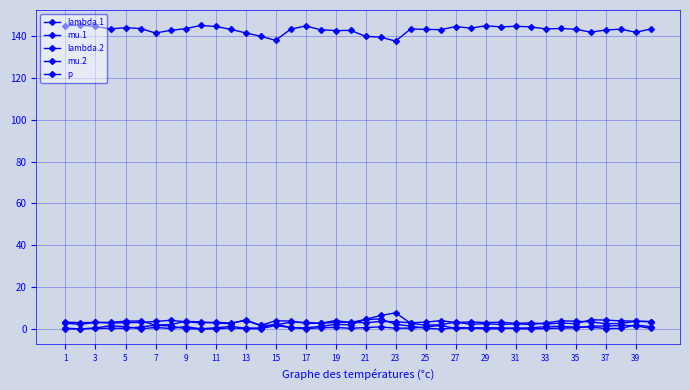

How many lines are shown in the chart?

5